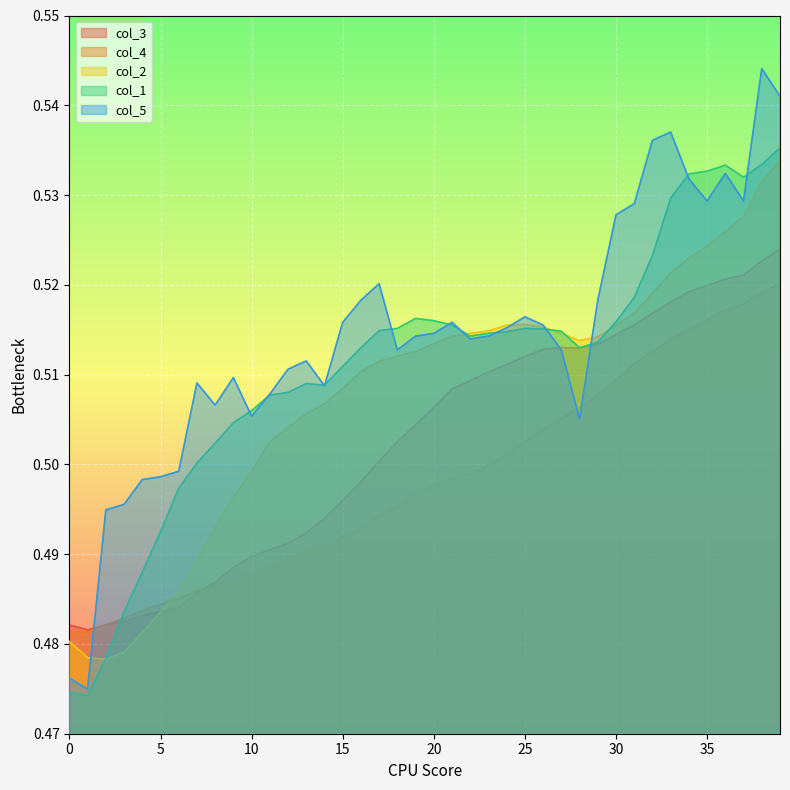

Is the value of col_5 at 15 greater than the value of col_4 at 5?

Yes